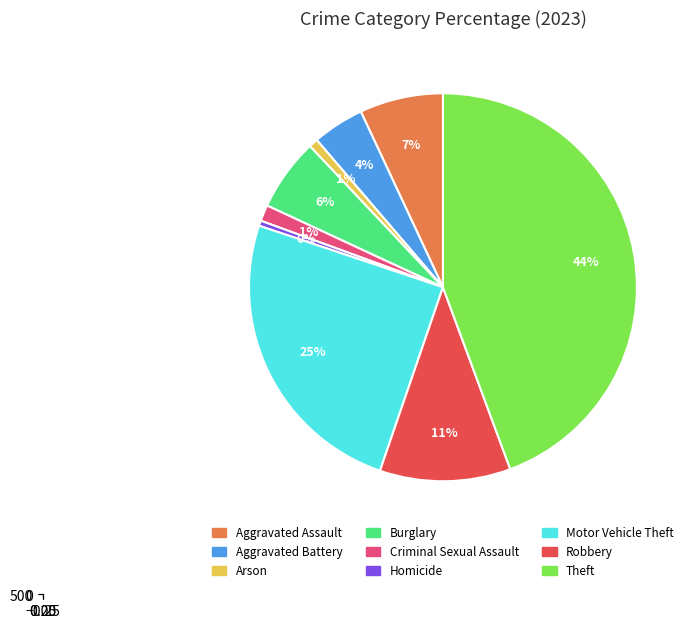

What percentage is the Arson slice, to the nearest percent?

1%